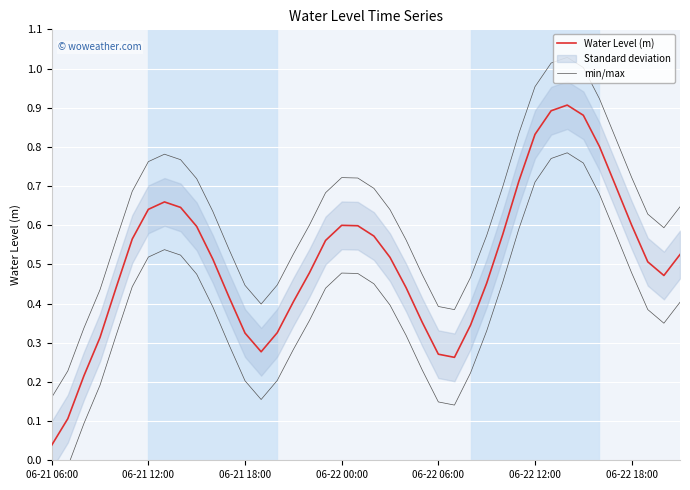

Which category has the lowest value in the min/max series?

06-21 06:00